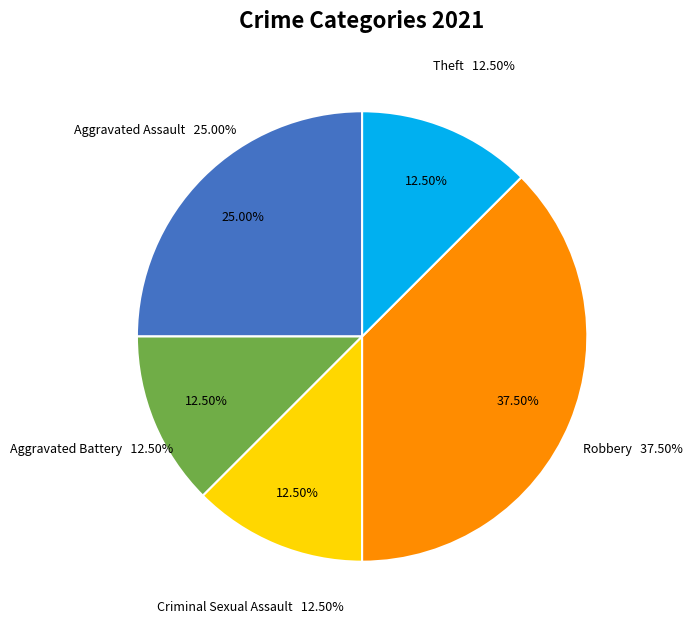

Does Total account for over 50% of the chart?

No